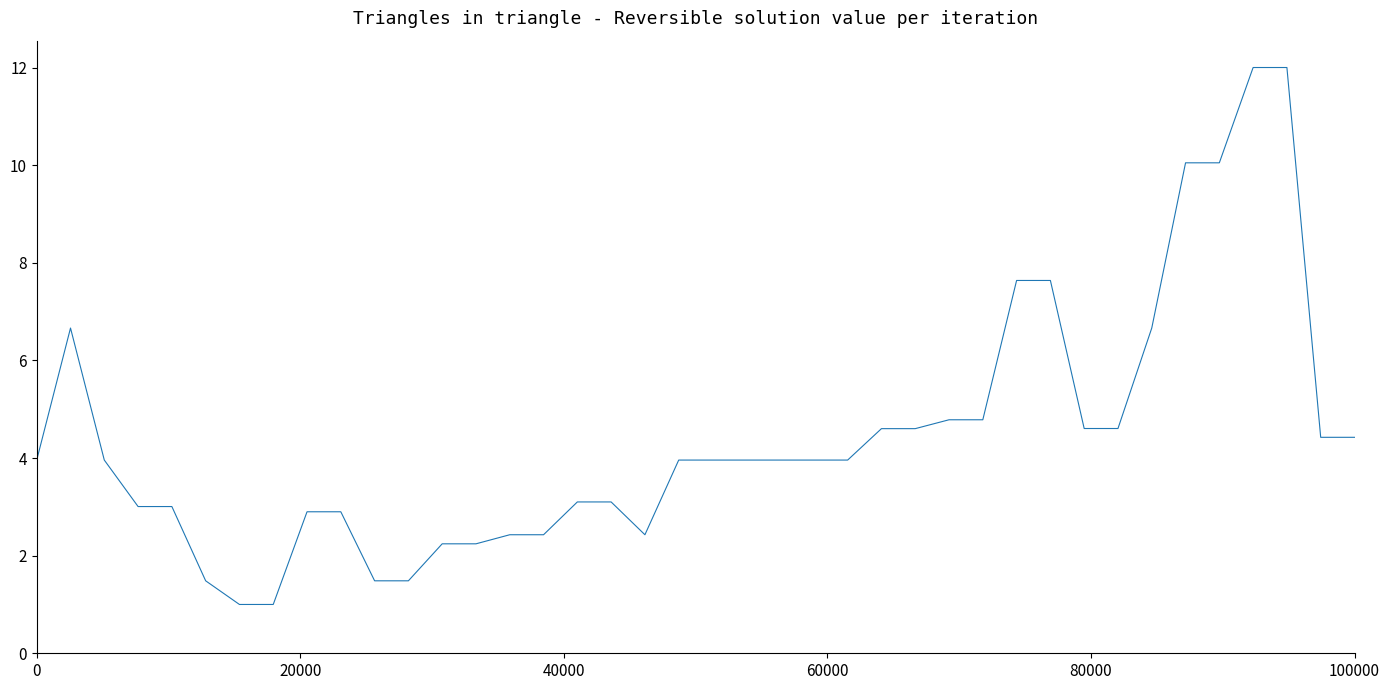

What is the maximum value shown in the chart?

12.0